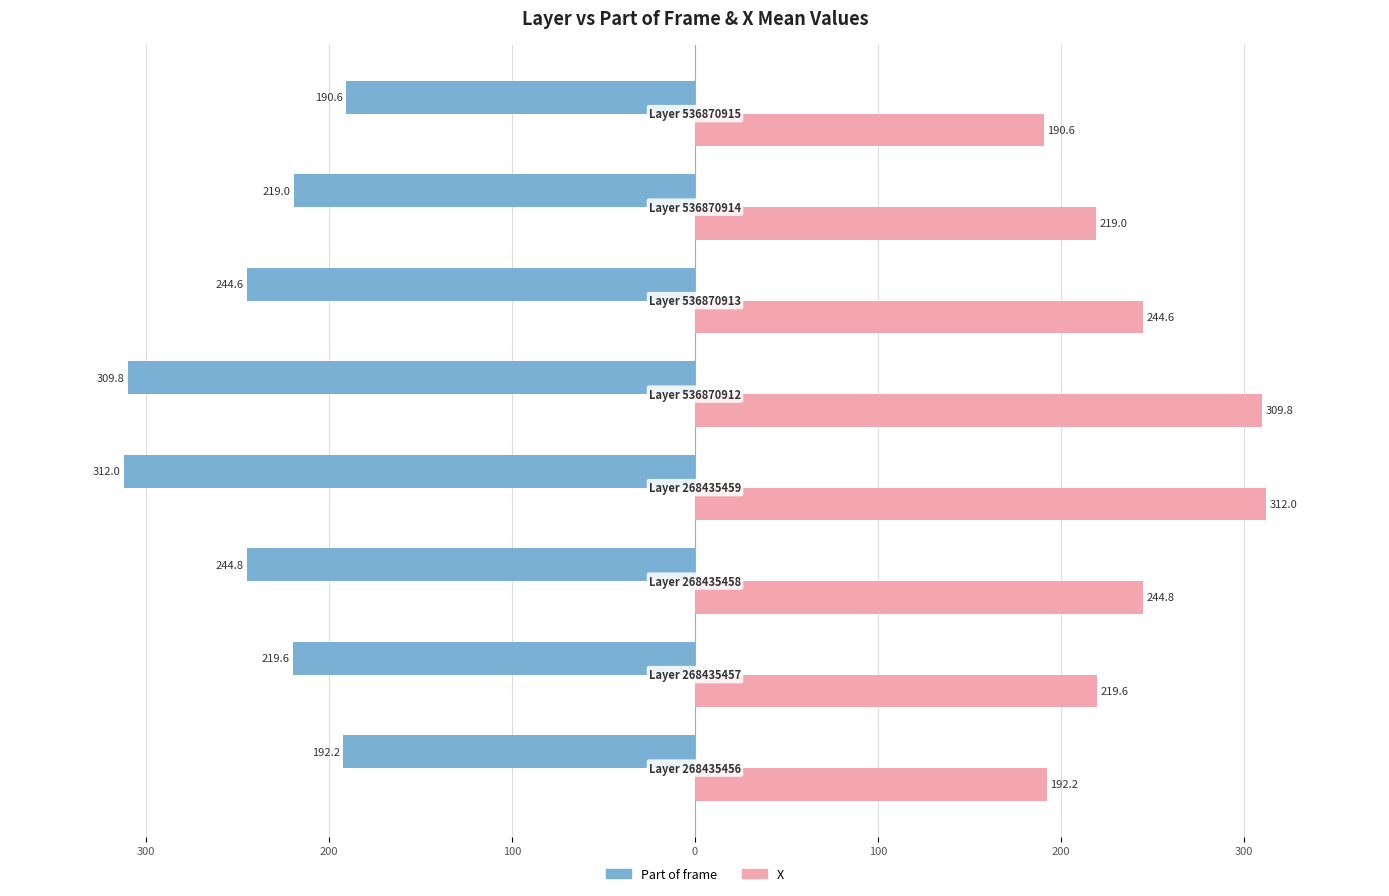

Reading left to right, extract all data points from this chart.

Part of frame: -192.2	-219.6	-244.8	-312.0	-309.8	-244.6	-219.0	-190.6
X: 192.2	219.6	244.8	312.0	309.8	244.6	219.0	190.6